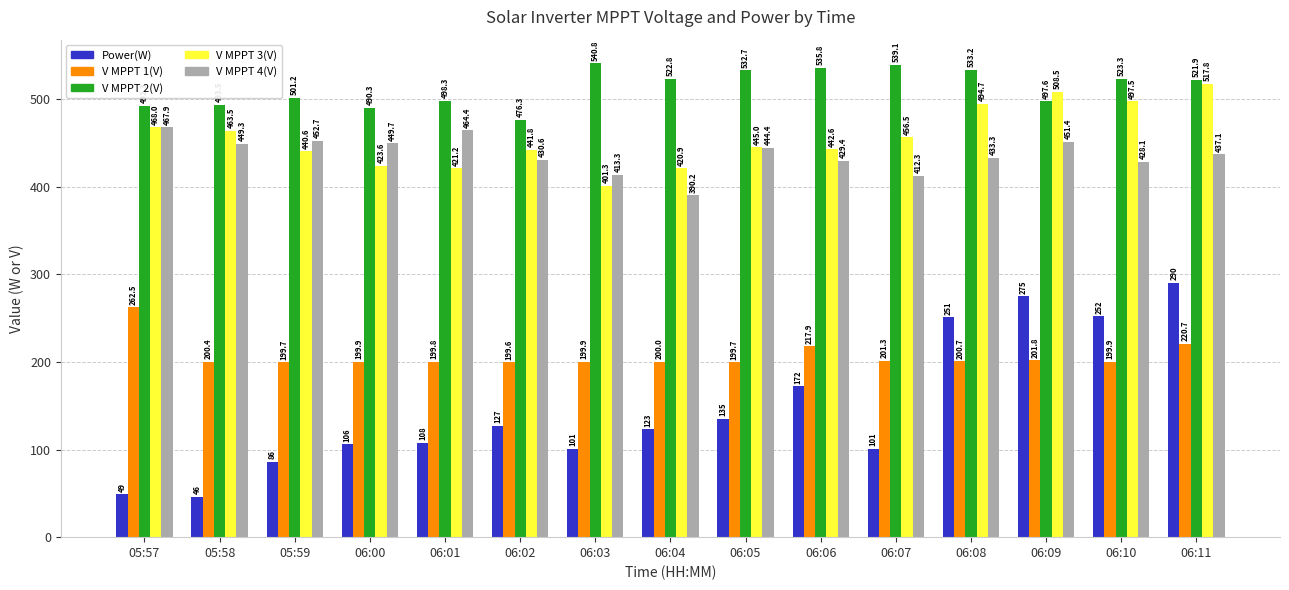

At 06:03, list the series in order from largest to smallest.

V MPPT 2(V), V MPPT 4(V), V MPPT 3(V), V MPPT 1(V), Power(W)